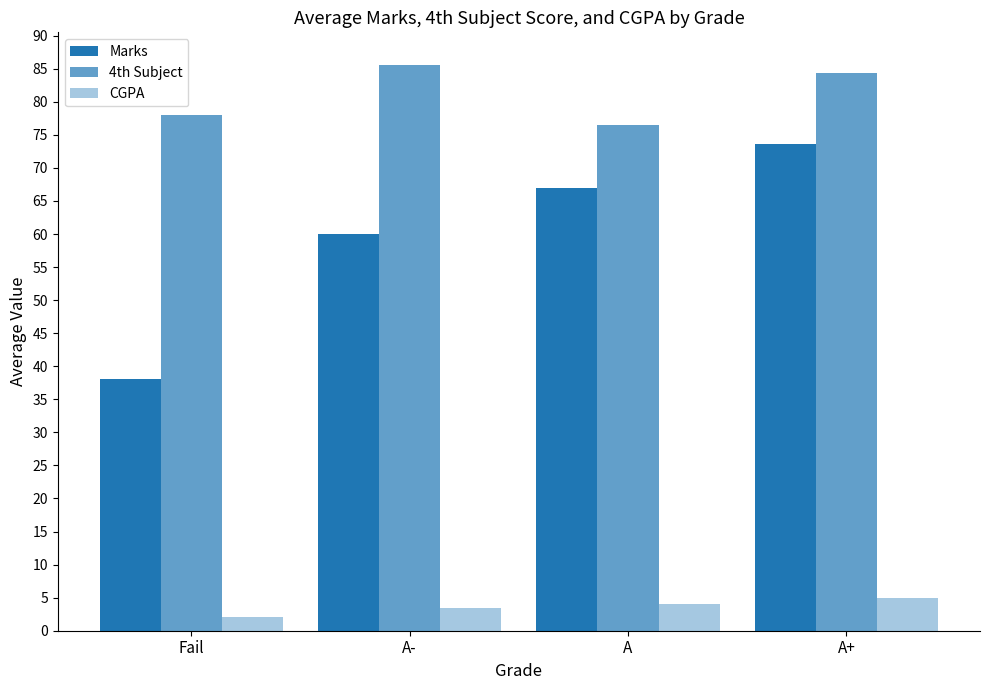

At which category does the chart reach its minimum across all series?

Fail